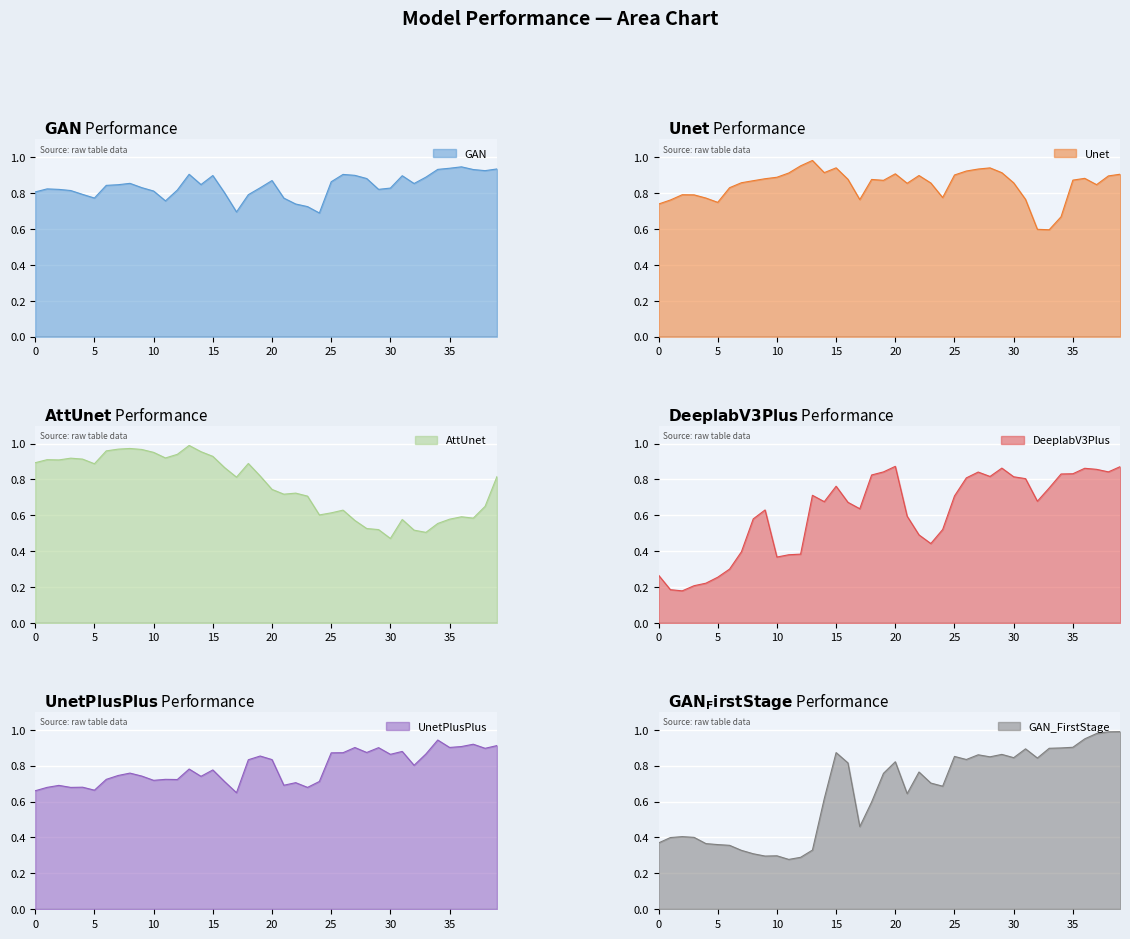

How many interior local peaks does the Unet series have?

8